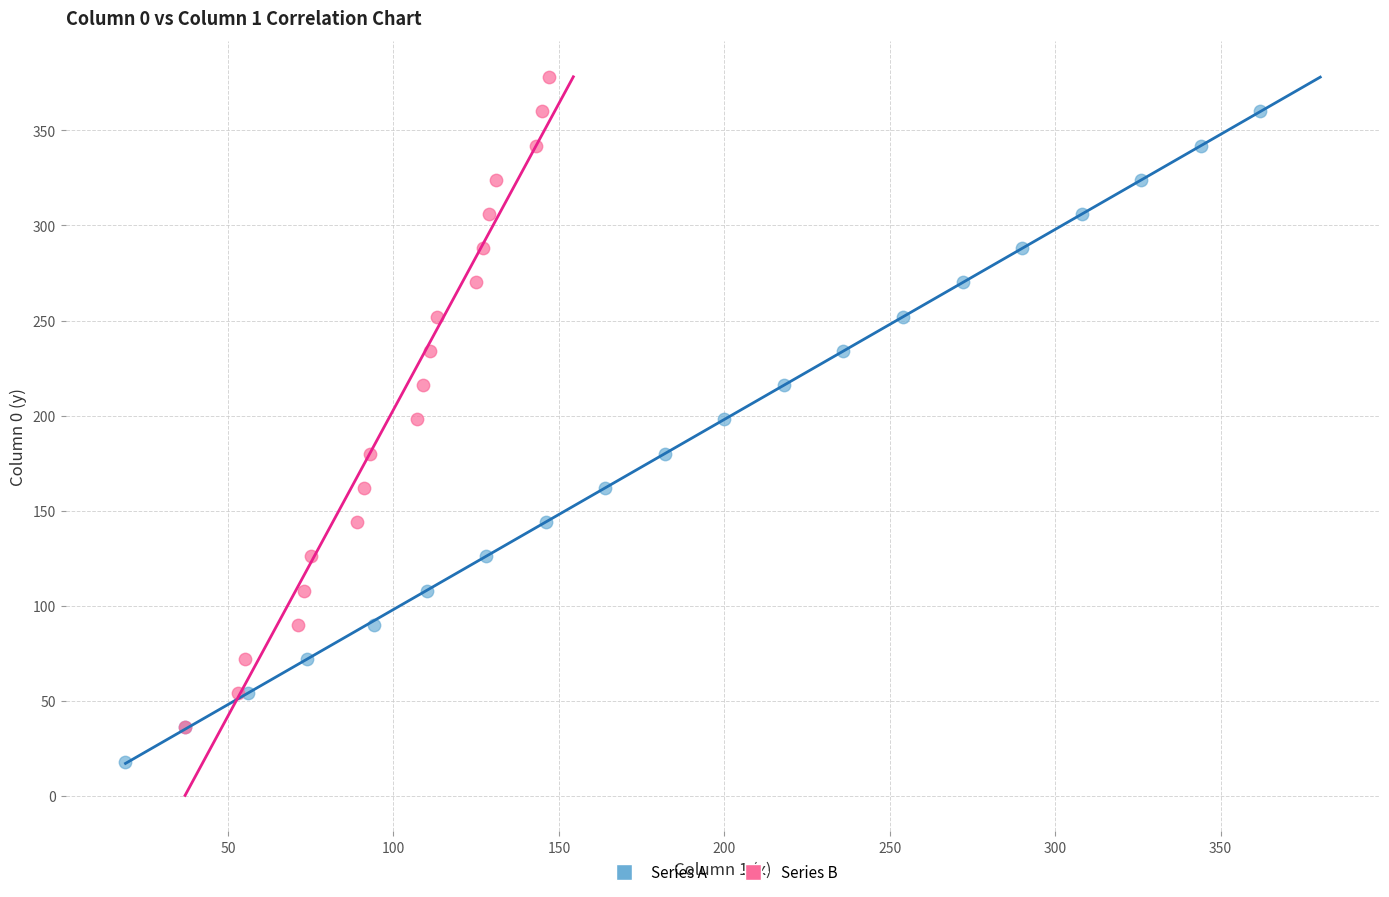

Which series contains the lowest Y value?

Series A